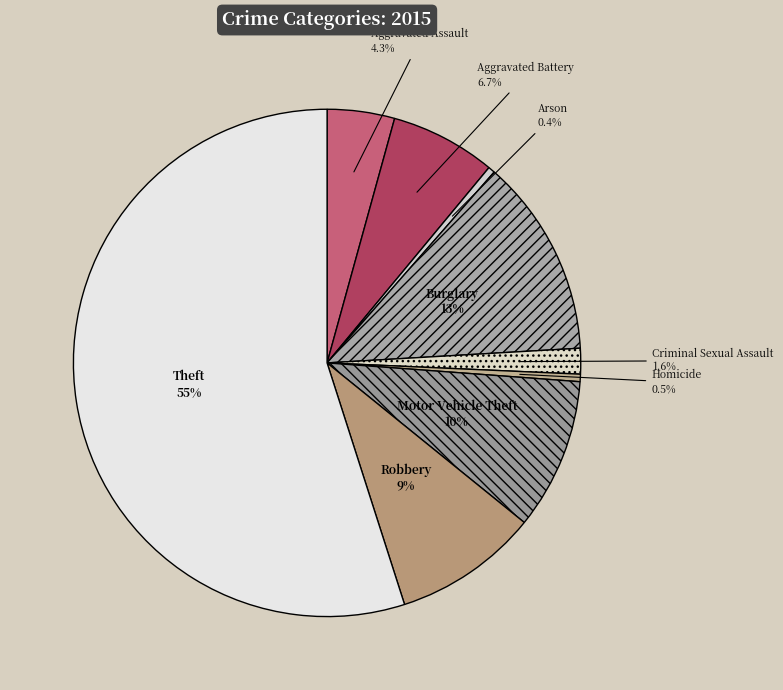

What is the ratio of the value at Robbery to the value at Aggravated Battery?

1.4